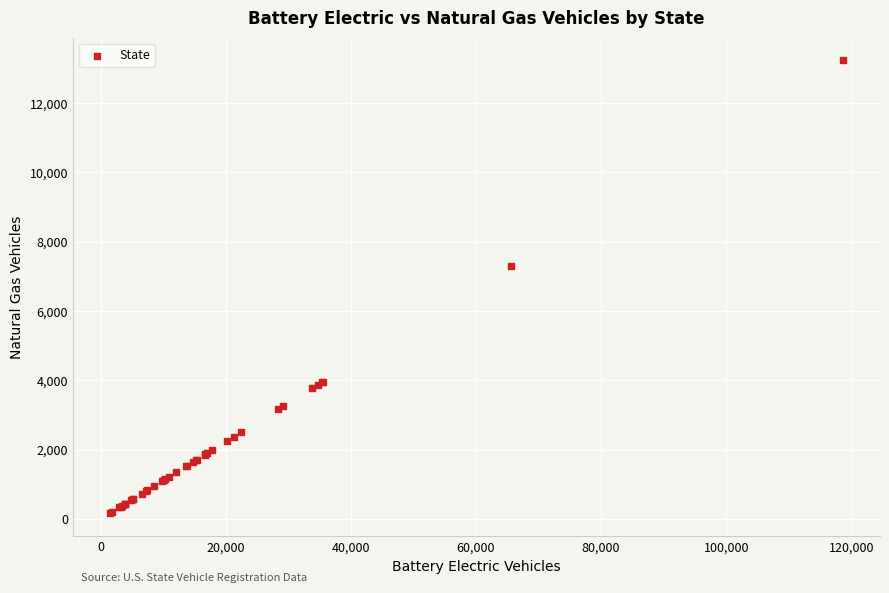

What Y value in the scatter plot is closest to 6696?

7306.9